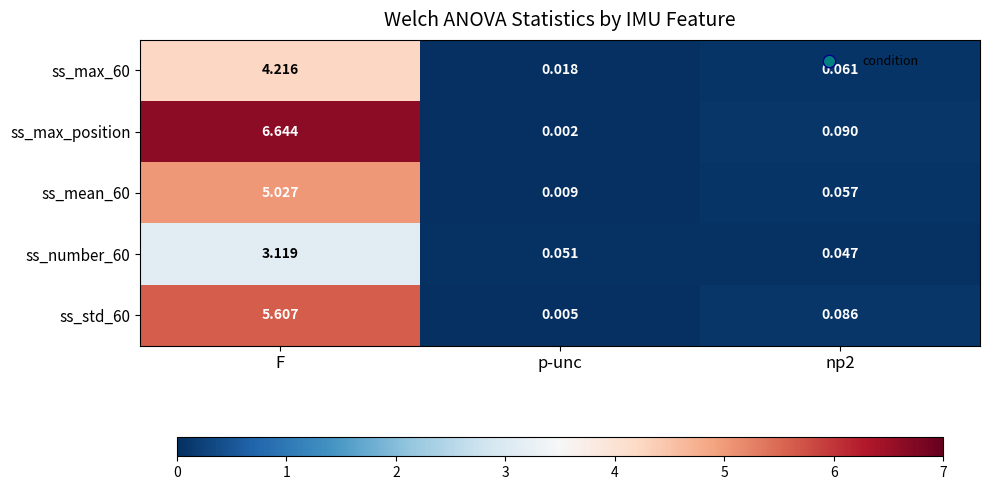

Which series has the widest spread of values?

ss_max_position